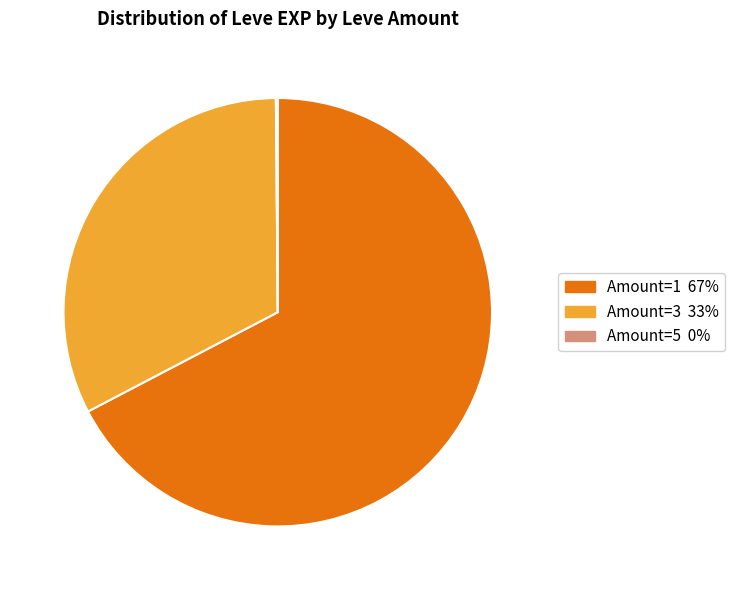

Is there any slice that represents more than half of the pie?

Yes